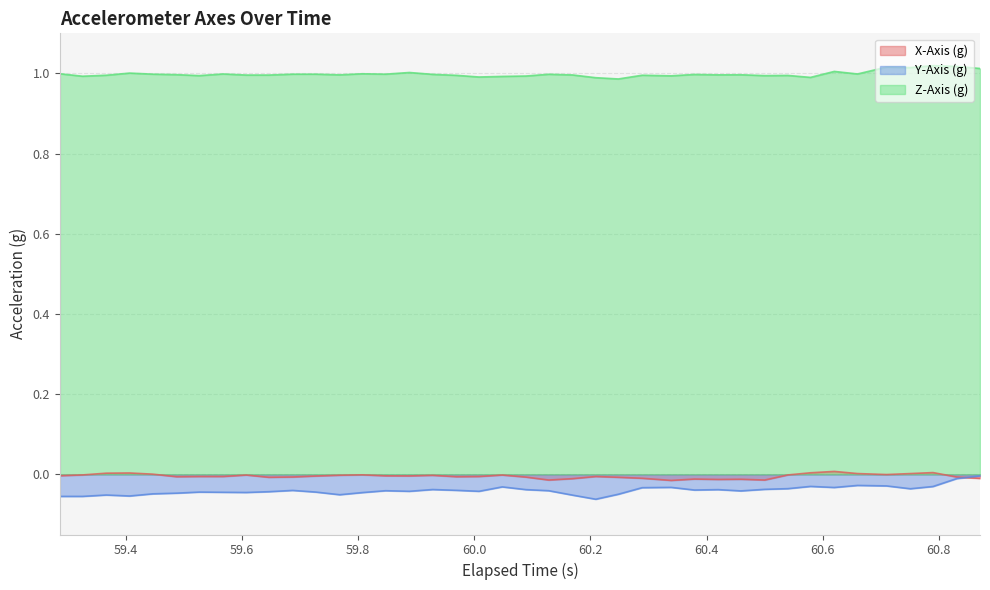

Reading right to left, what are all the values shown in this chart?

X-Axis (g): -0.0	-0.0	0.0	0.0	-0.0	0.0	0.0	0.0	-0.0	-0.0	-0.0	-0.0	-0.0	-0.0	-0.0	-0.0	-0.0	-0.0	-0.0	-0.0	-0.0	-0.0	-0.0	-0.0	-0.0	-0.0	-0.0	-0.0	-0.0	-0.0	-0.0	-0.0	-0.0	-0.0	-0.0	0.0	0.0	0.0	-0.0	-0.0
Y-Axis (g): -0.0	-0.0	-0.0	-0.0	-0.0	-0.0	-0.0	-0.0	-0.0	-0.0	-0.0	-0.0	-0.0	-0.0	-0.0	-0.0	-0.1	-0.1	-0.0	-0.0	-0.0	-0.0	-0.0	-0.0	-0.0	-0.0	-0.0	-0.1	-0.0	-0.0	-0.0	-0.0	-0.0	-0.0	-0.0	-0.0	-0.1	-0.1	-0.1	-0.1
Z-Axis (g): 1.0	1.0	1.0	1.0	1.0	1.0	1.0	1.0	1.0	1.0	1.0	1.0	1.0	1.0	1.0	1.0	1.0	1.0	1.0	1.0	1.0	1.0	1.0	1.0	1.0	1.0	1.0	1.0	1.0	1.0	1.0	1.0	1.0	1.0	1.0	1.0	1.0	1.0	1.0	1.0